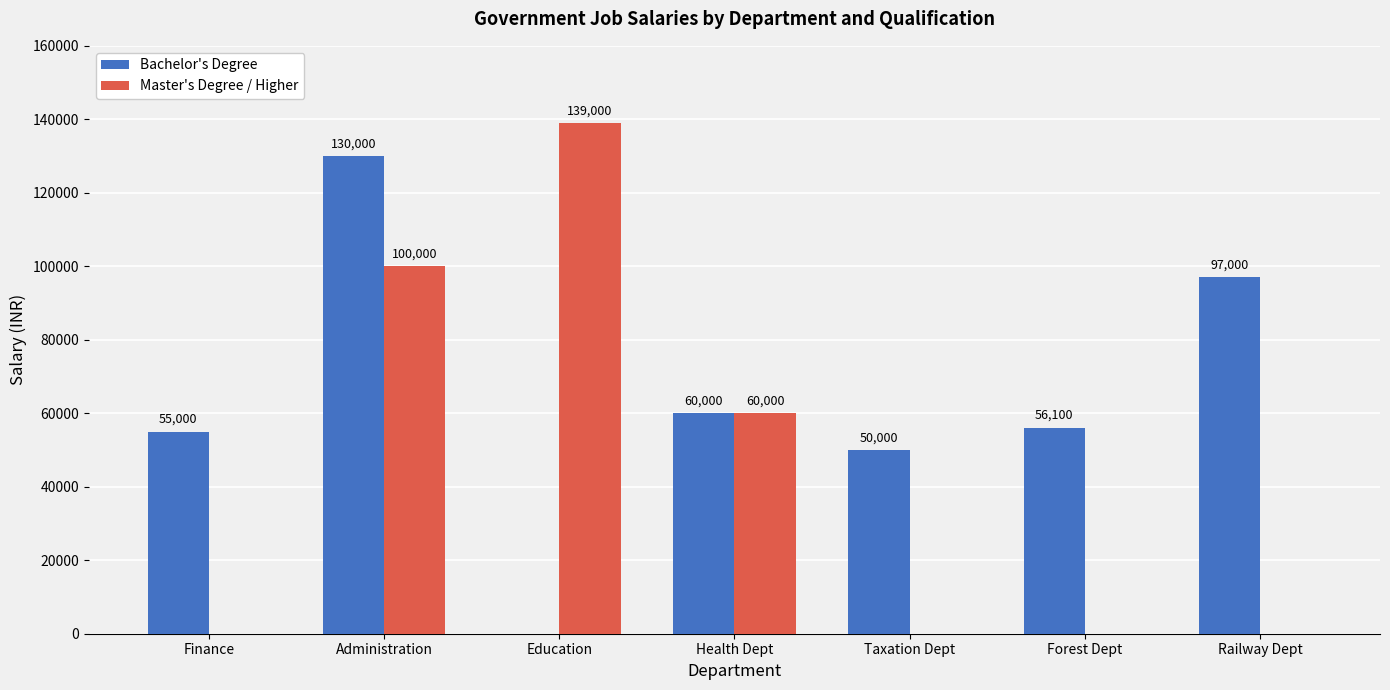

What is the sum of the Master's Degree / Higher values at Administration and Forest Dept?

100000